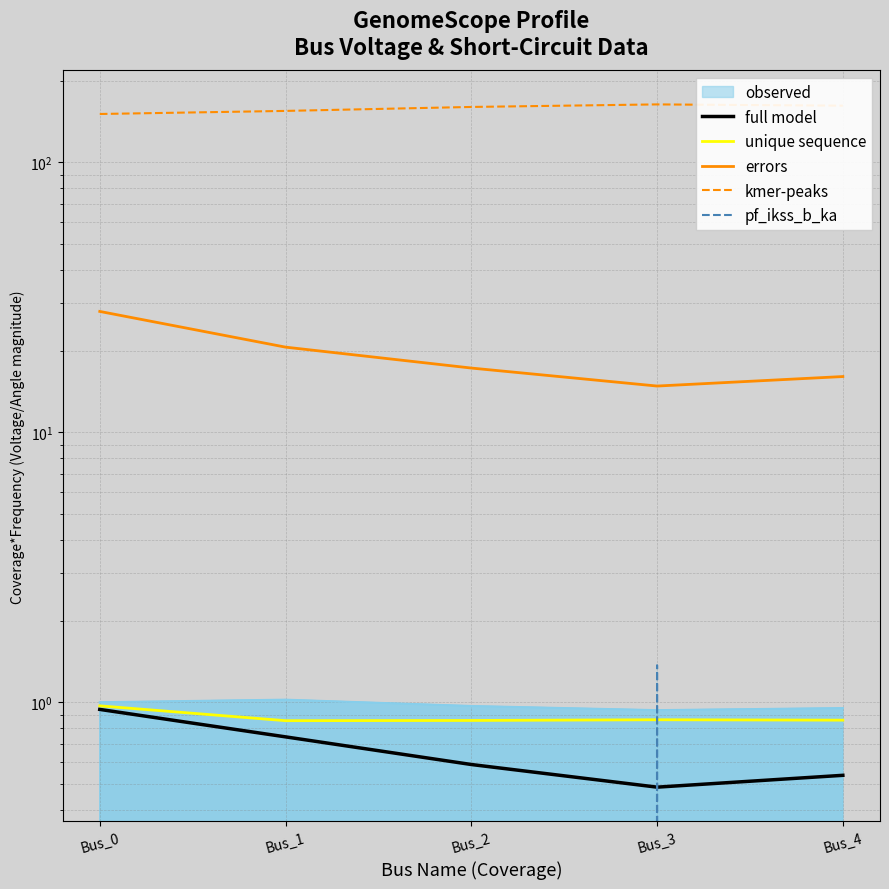

Which has a higher value, Bus_4 or Bus_3?

Bus_4